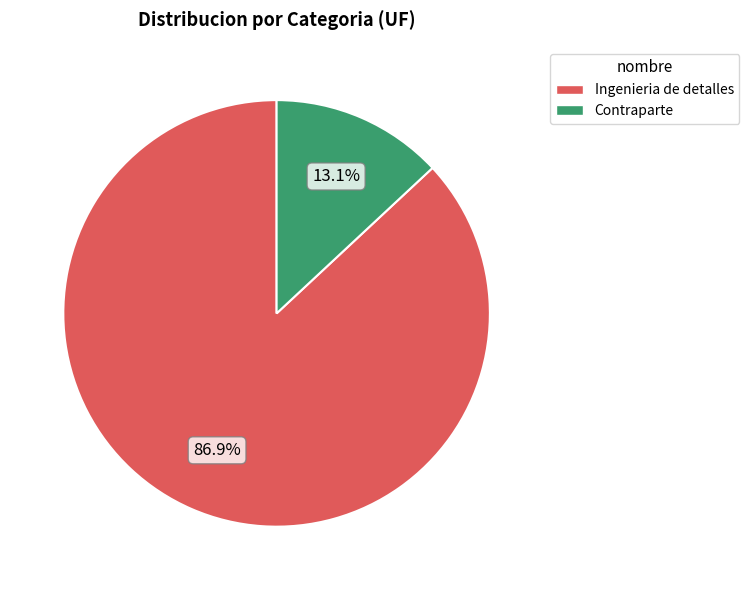

What is the ratio of the value at Contraparte to the value at Ingenieria de detalles?

0.2